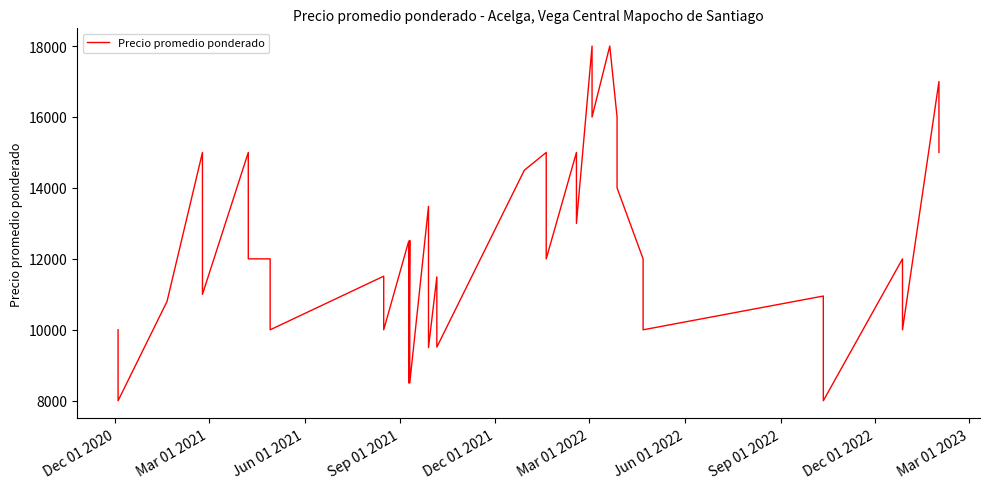

How many categories are shown in the chart?

40